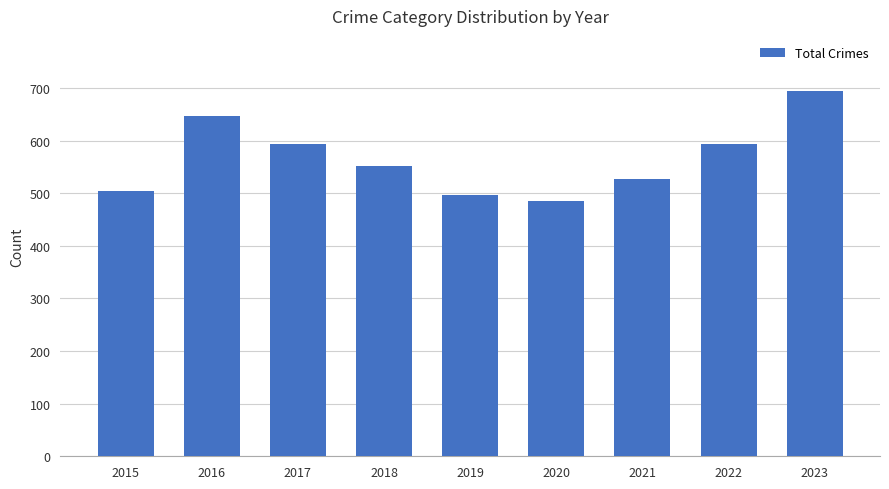

What is the change in value from 2015 to 2019?

-9